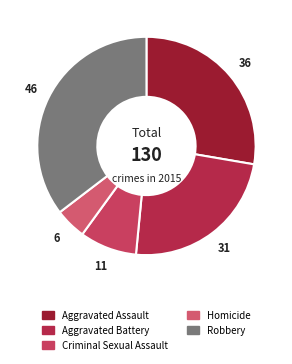

How many slices are in this pie chart?

5